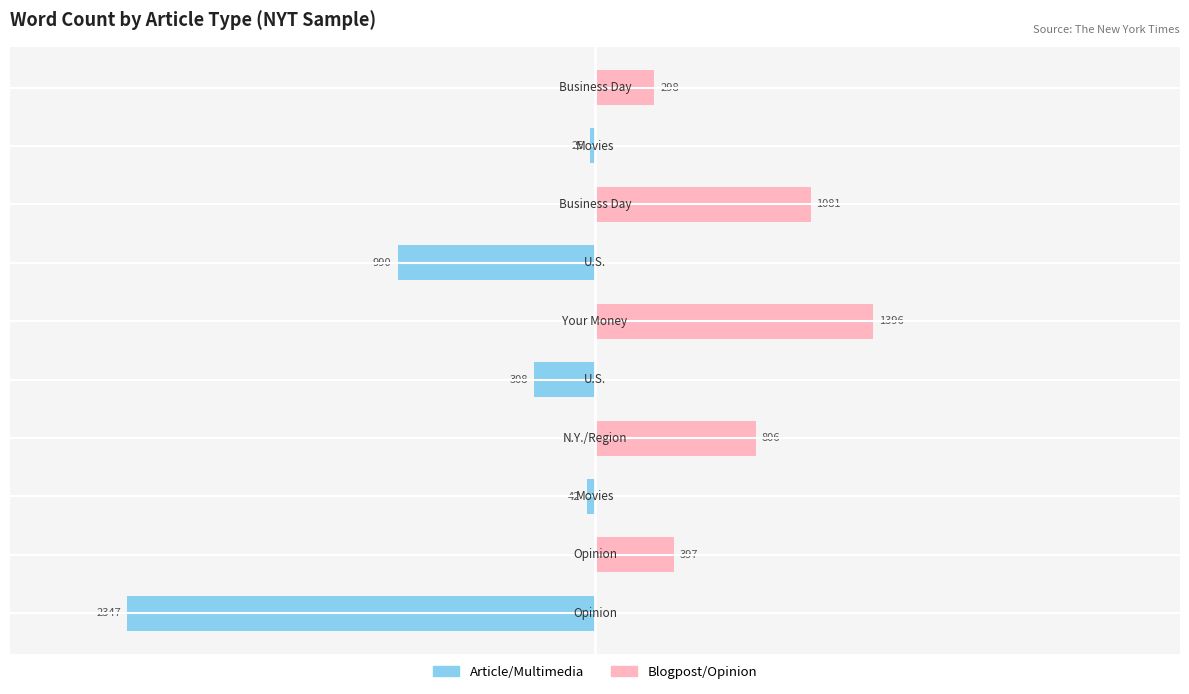

What is the smallest value displayed?

-2347